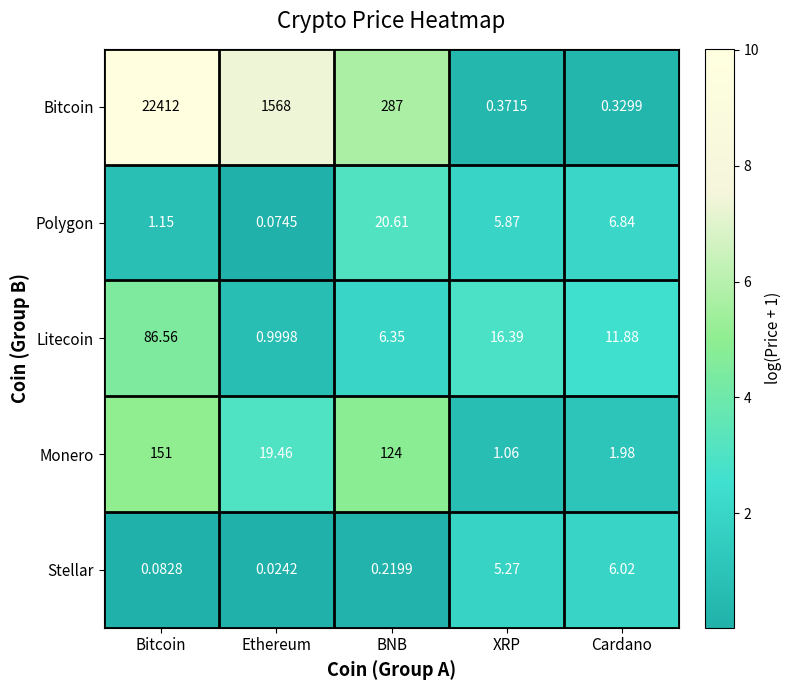

At which label is Bitcoin closest to 11206?

Ethereum